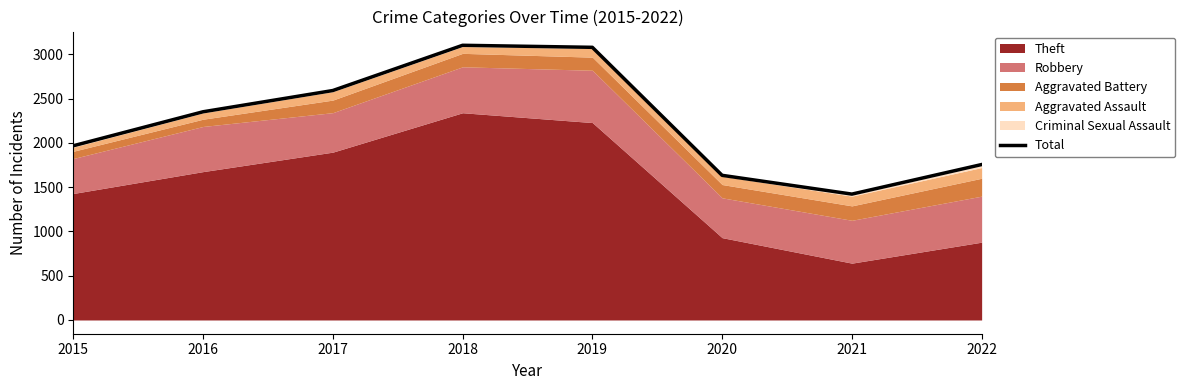

What is the smallest value displayed?

1422